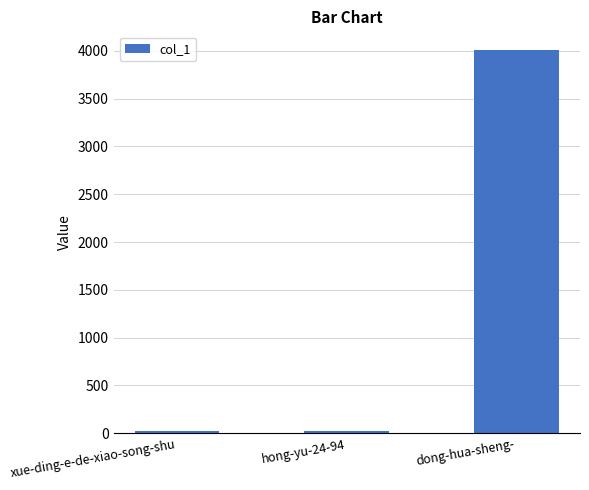

What is the smallest value displayed?

21